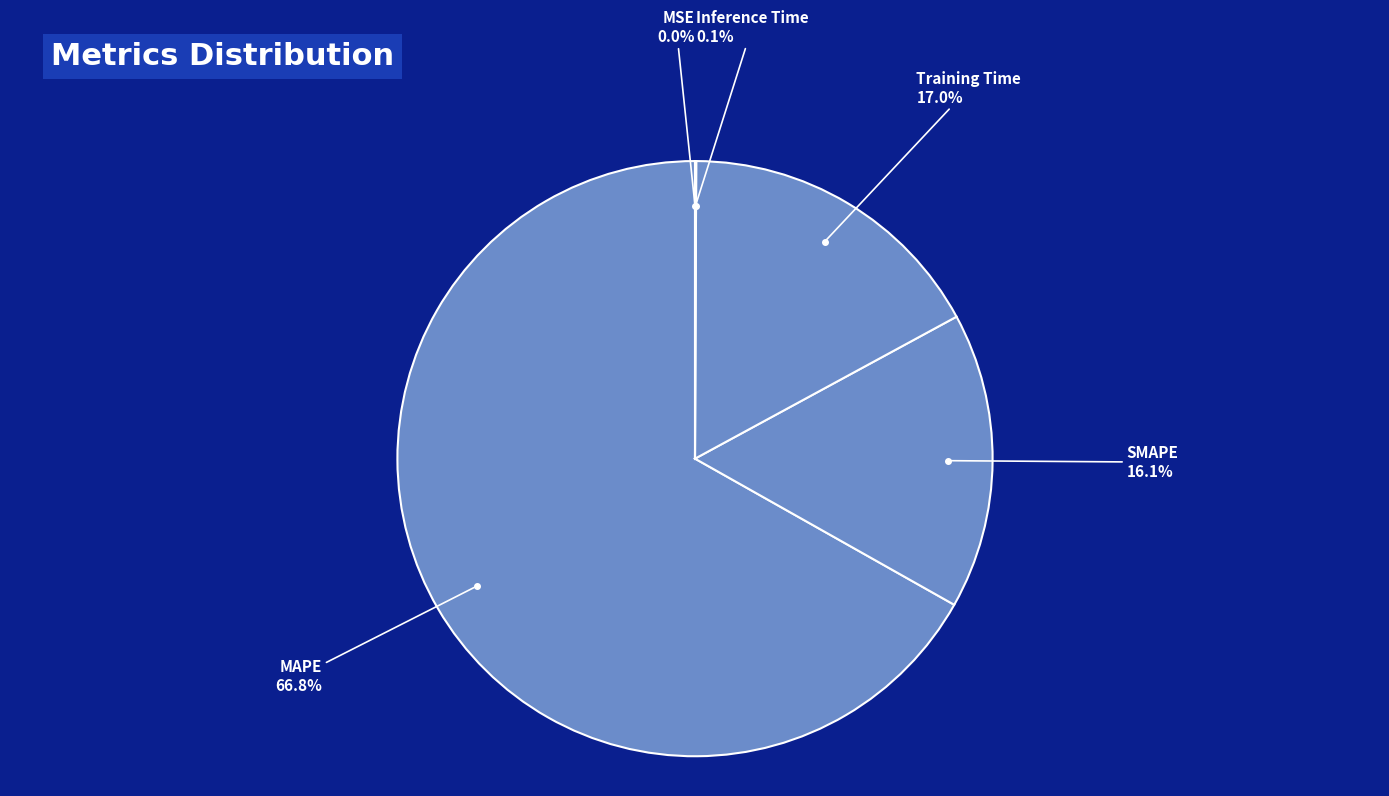

Approximately how many times larger is the value at SMAPE compared to MAPE?

0.2